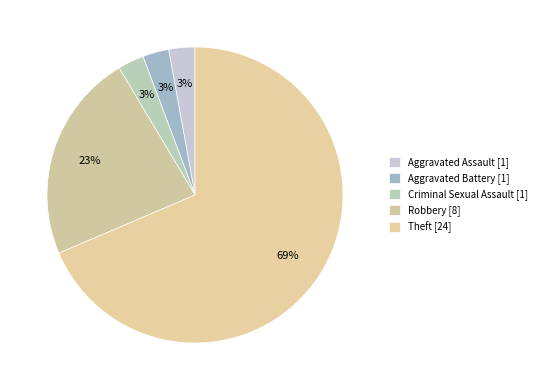

Which category has the smallest portion of the pie?

Aggravated Assault